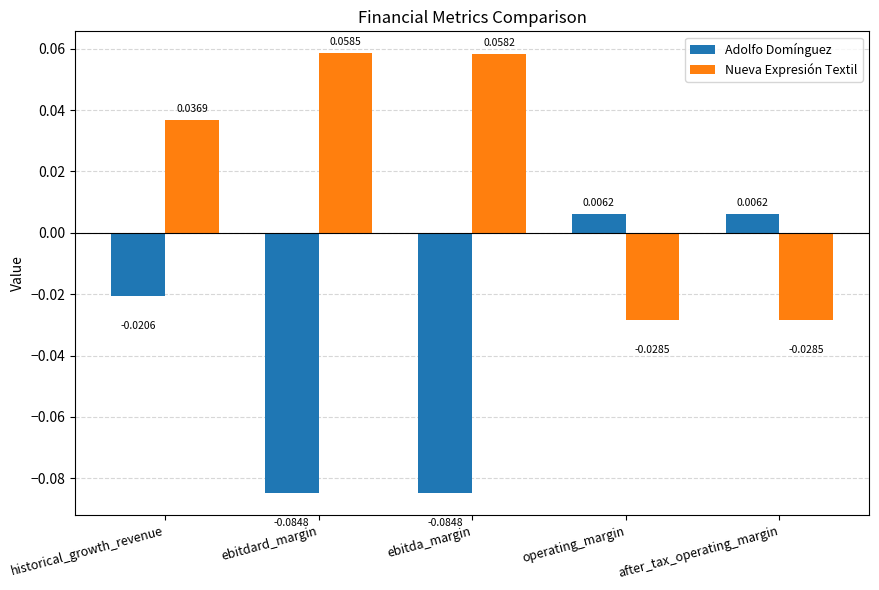

Between historical_growth_revenue and ebitdard_margin, which series saw the biggest shift?

Adolfo Domínguez